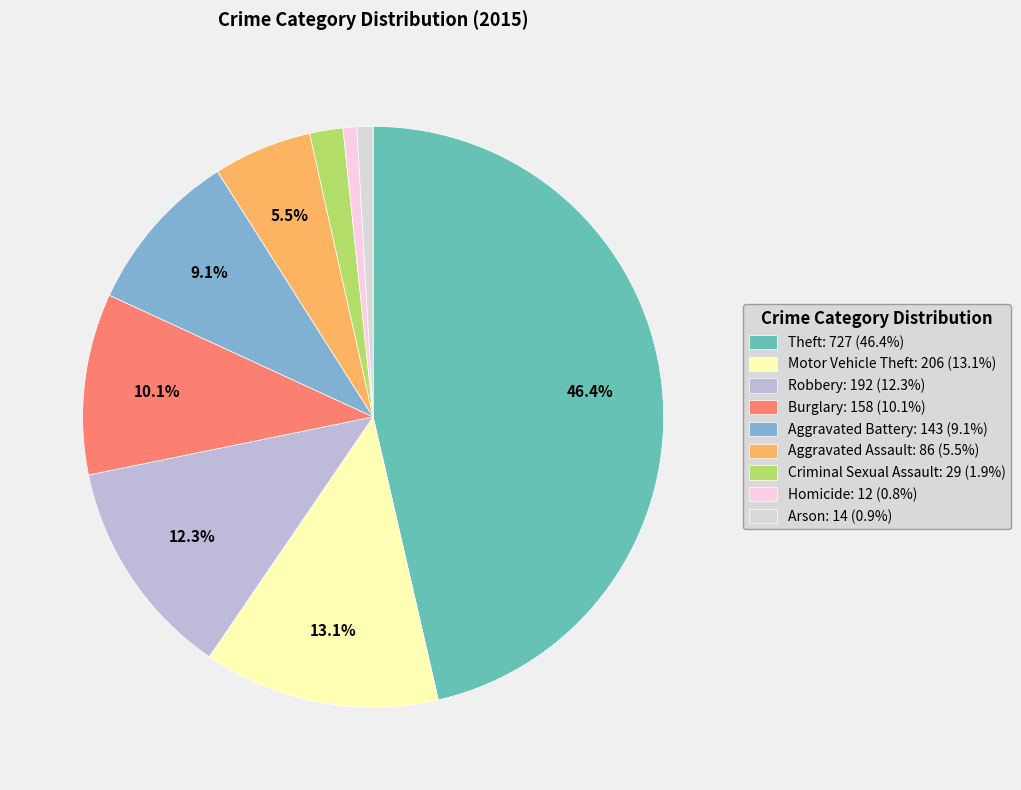

To the nearest percent, what is the difference between the Aggravated Battery and Theft slice percentages?

37%